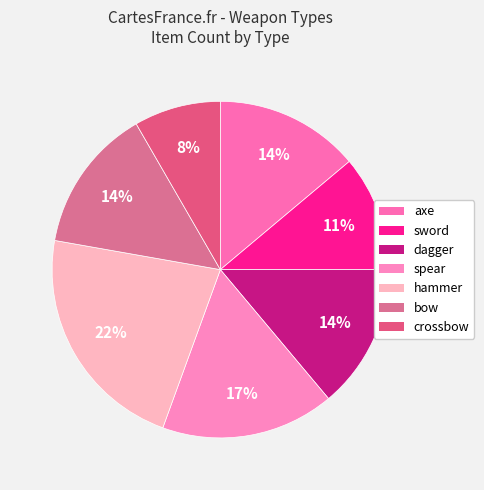

Rank the categories by value from highest to lowest.

hammer, spear, axe, dagger, bow, sword, crossbow